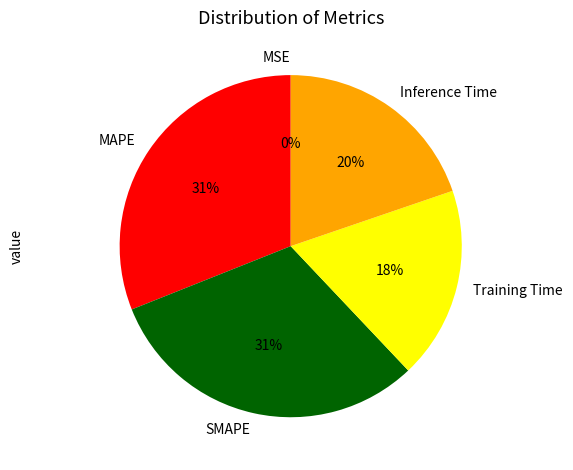

Does any single category account for the majority?

No